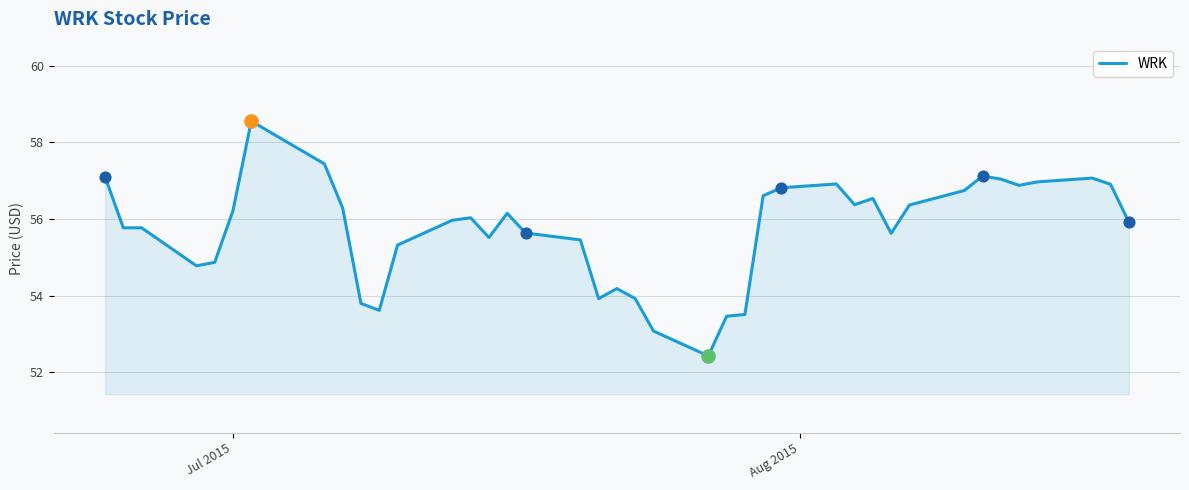

What is the difference between the maximum and minimum values?

6.1